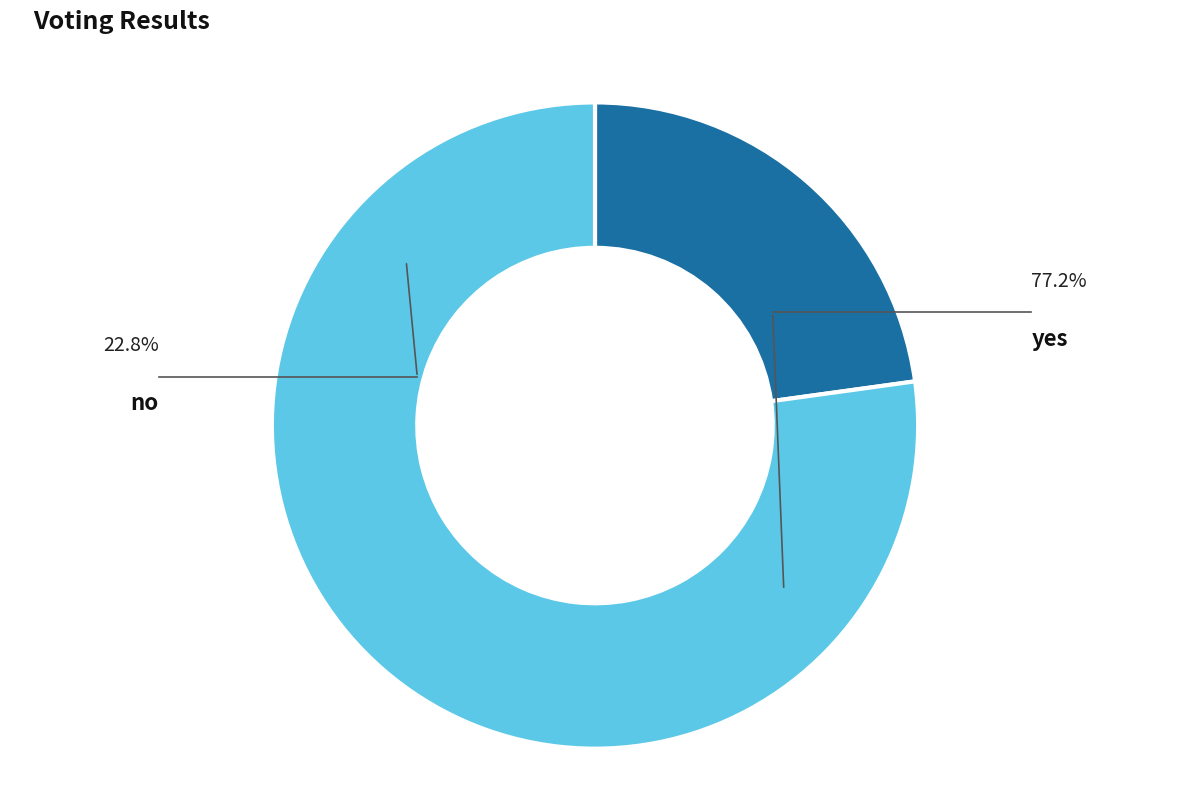

To the nearest percent, what is the difference between the yes and no slice percentages?

54%